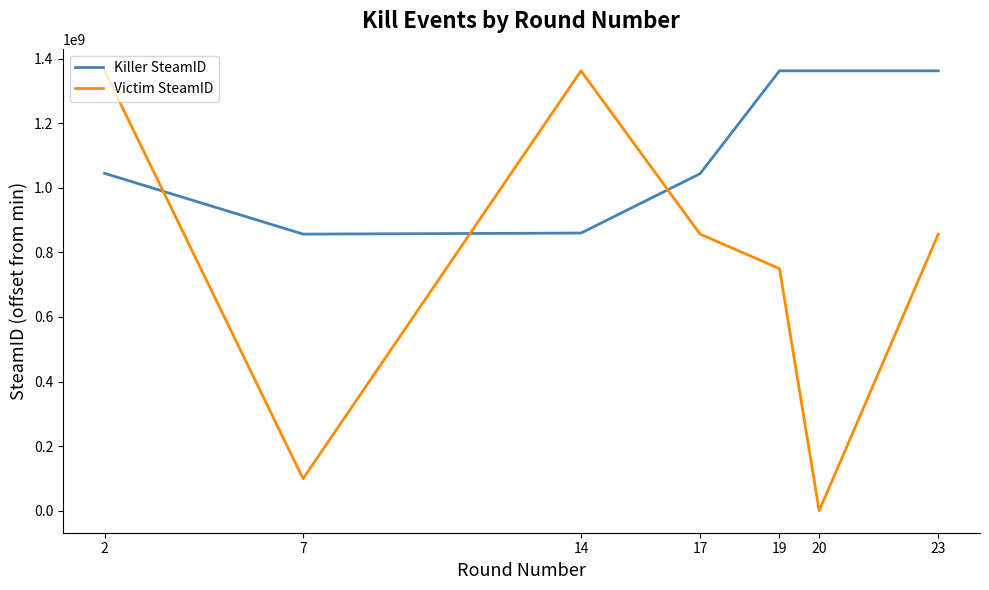

True or false: Victim SteamID and Killer SteamID cross at least once.

True